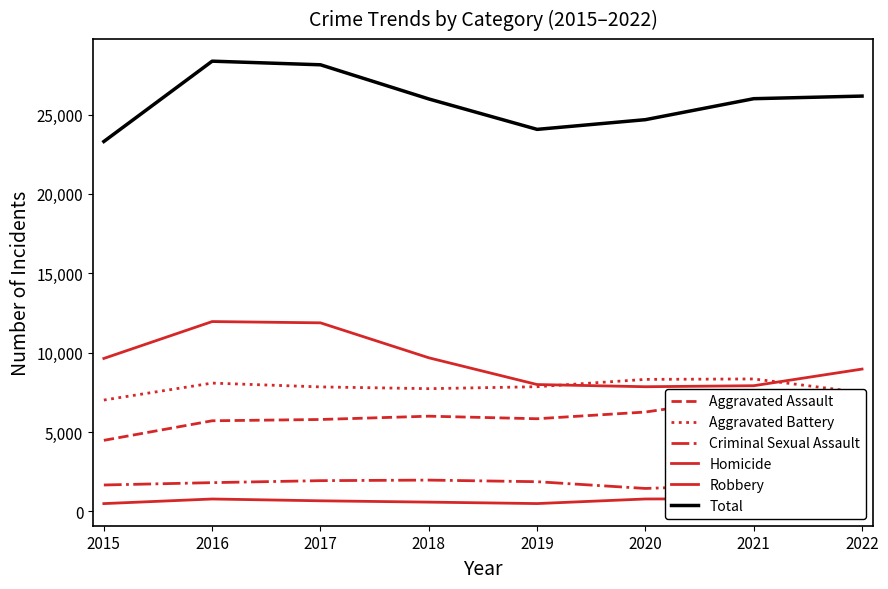

True or false: Total and Criminal Sexual Assault intersect in this chart.

False